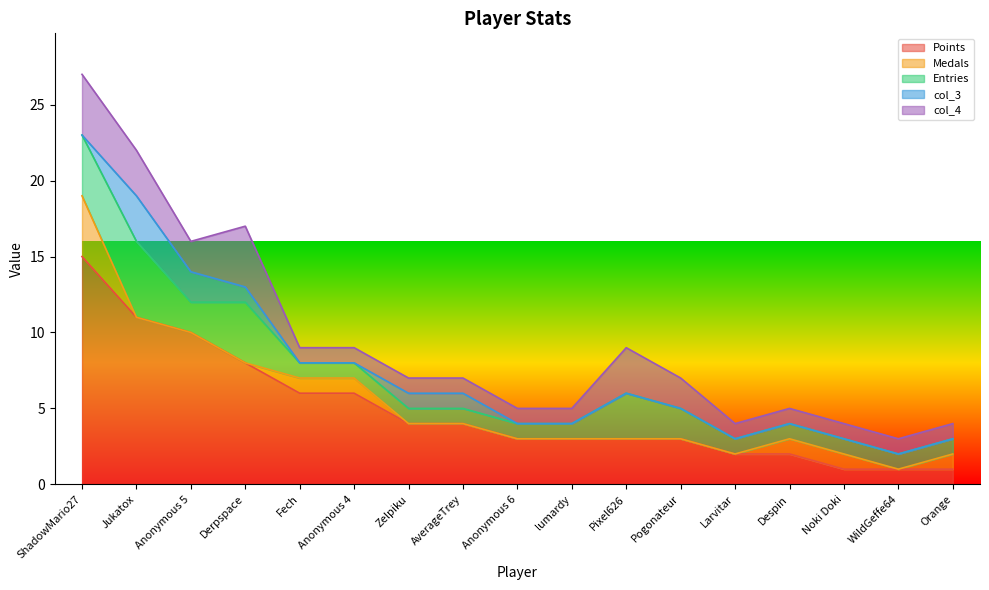

How many lines are shown in the chart?

5